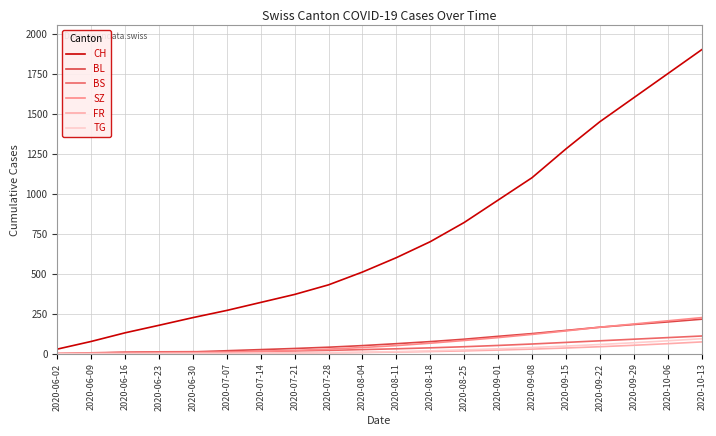

What are all the series names shown in the legend?

CH, BL, BS, SZ, FR, TG